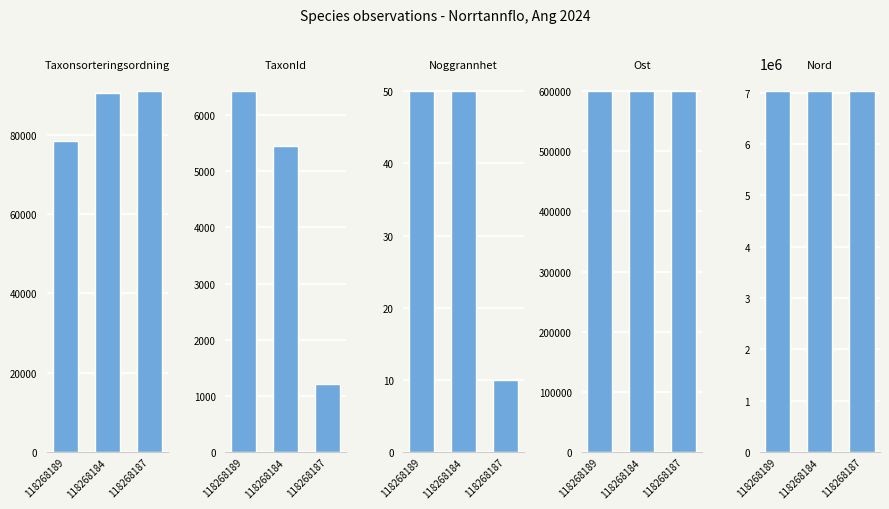

What is the label of the 1st bar from the right?

118268187